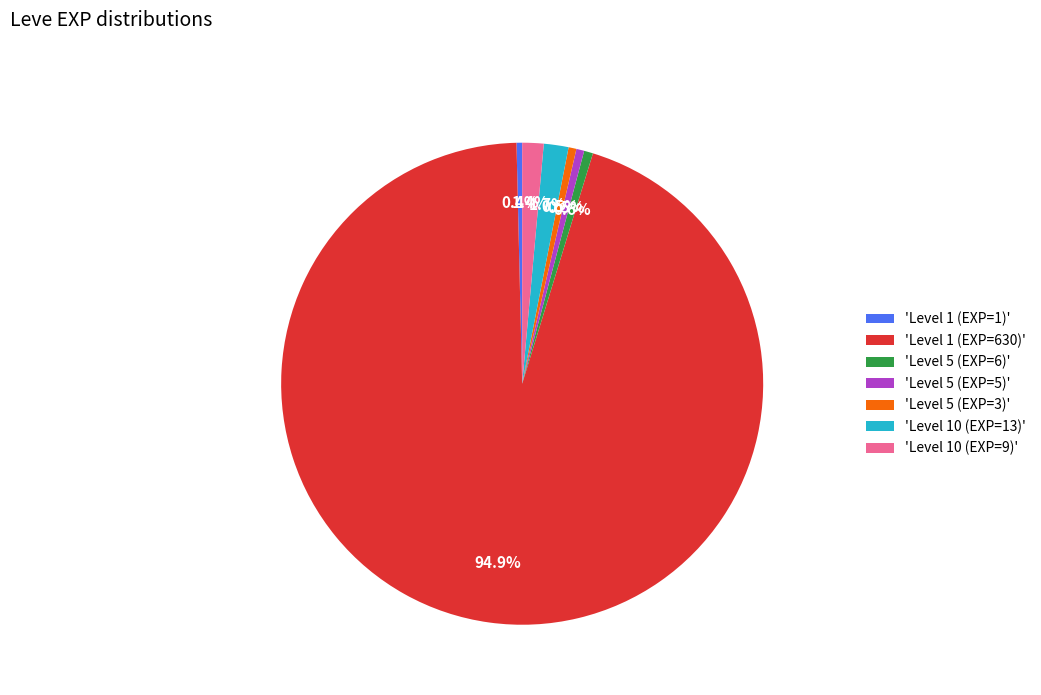

Between 'Level 10 (EXP=13)' and 'Level 5 (EXP=6)', which is larger?

'Level 10 (EXP=13)'